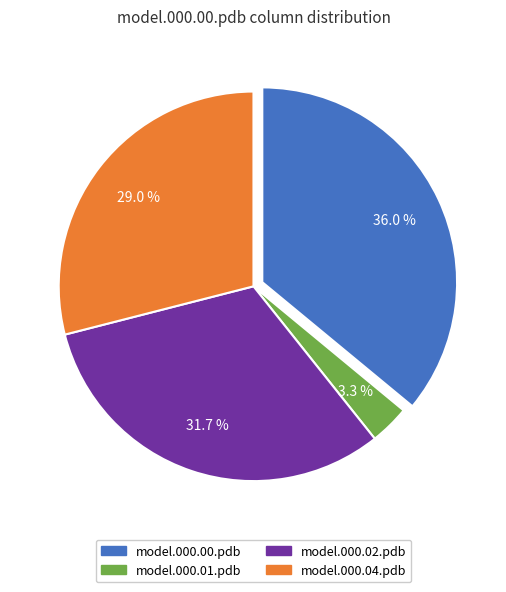

Rank the categories by value from lowest to highest.

model.000.01.pdb, model.000.04.pdb, model.000.02.pdb, model.000.00.pdb